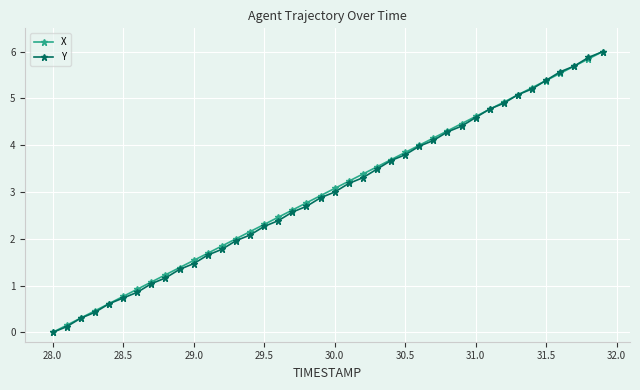

What is the value of the Y point at the 16th from the left?

2.3